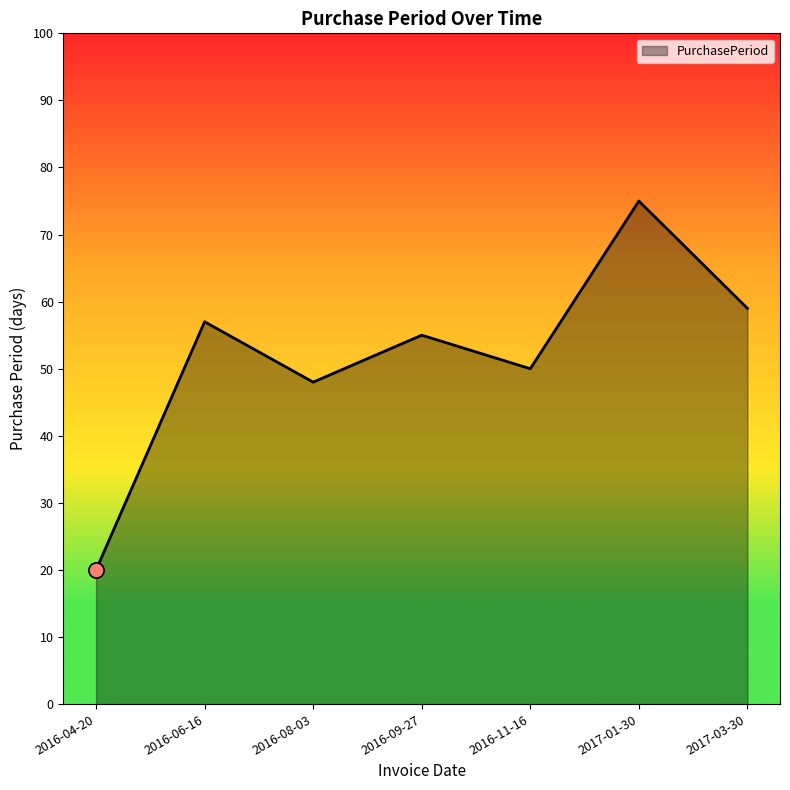

What is the change in value from 2016-04-20 to 2016-06-16?

+37